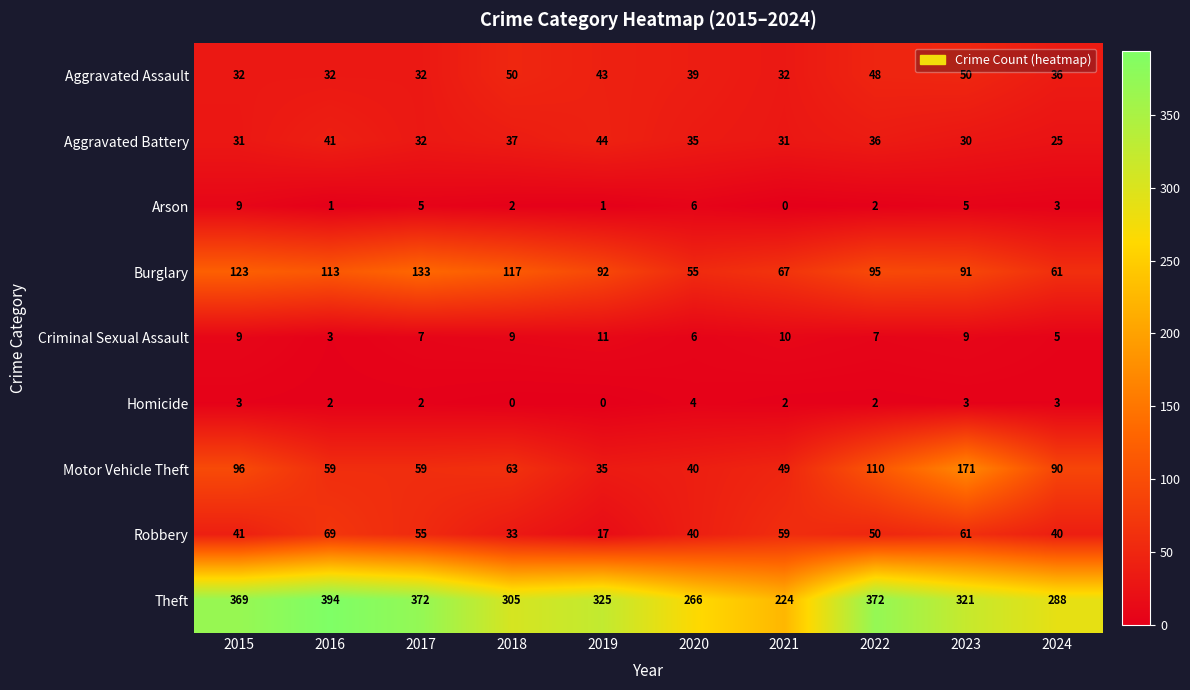

What is the difference between the Aggravated Assault values at 2019 and 2021?

11